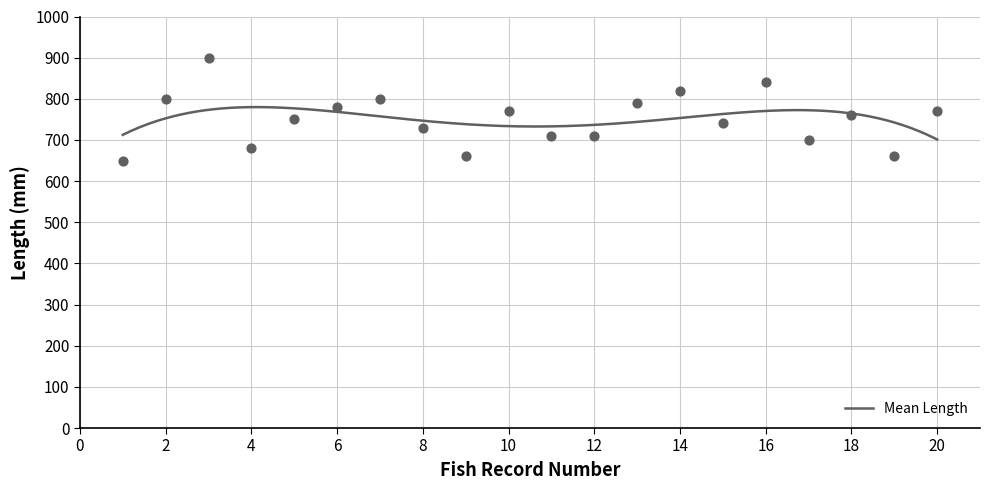

What is the change in value from 7 to 15?

-60